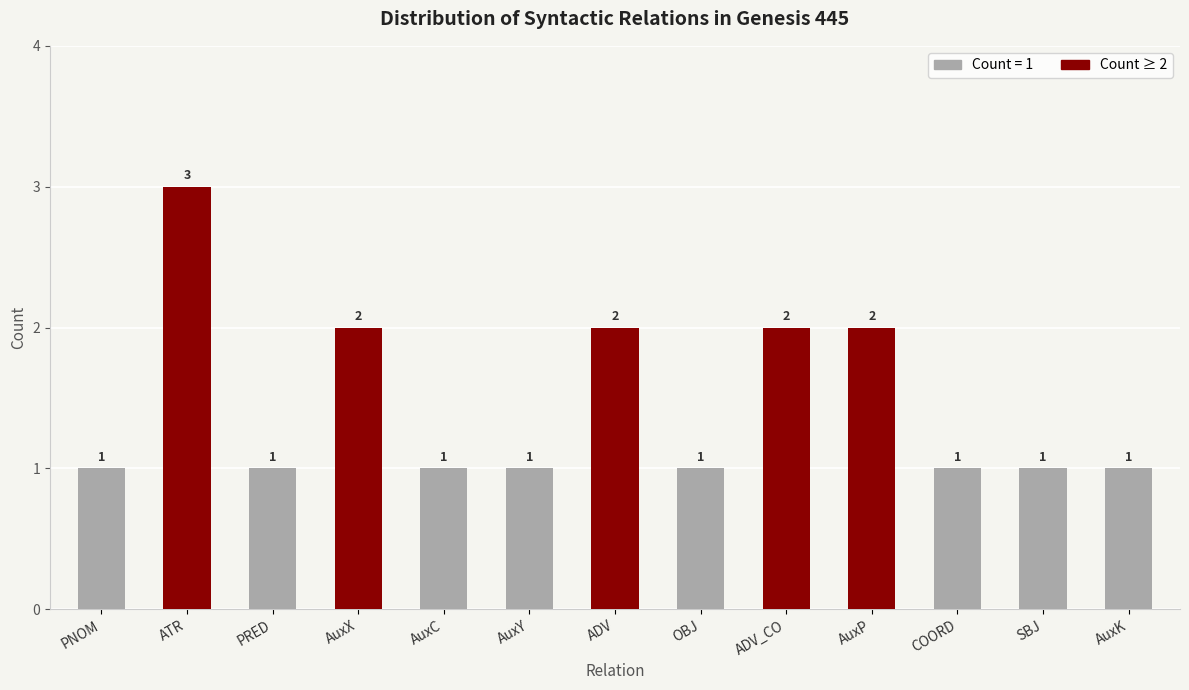

What is the greatest value displayed?

3